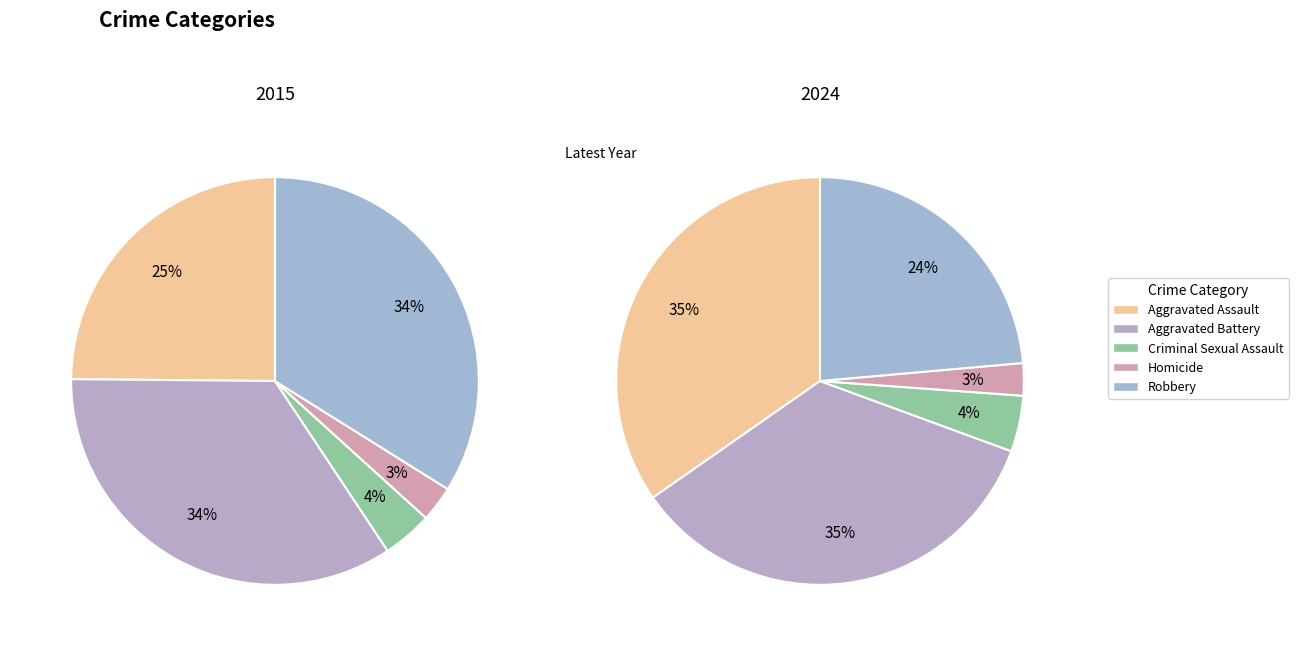

True or false: Criminal Sexual Assault accounts for 4% of the total.

True